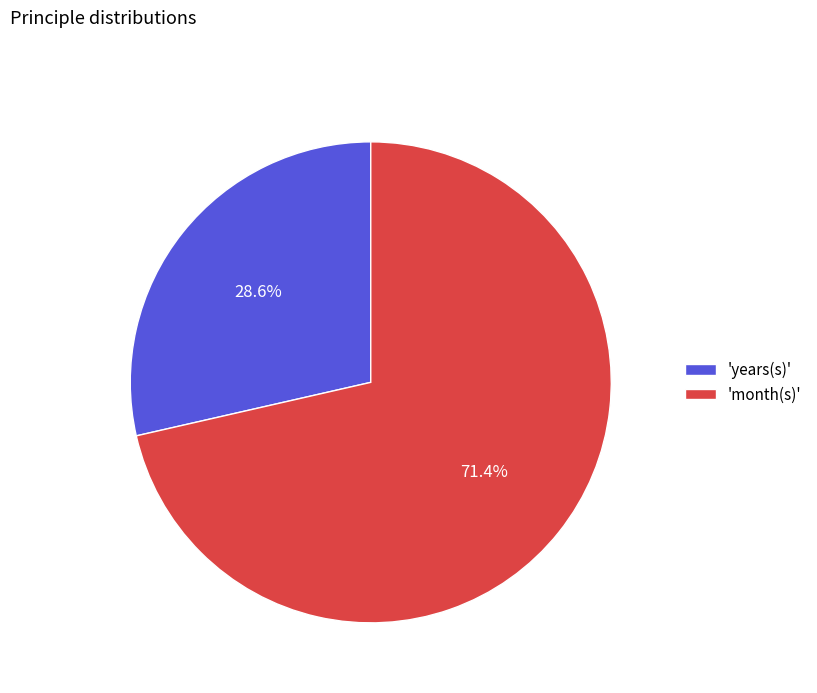

What is the ratio of the value at 'years(s)' to the value at 'month(s)'?

0.4